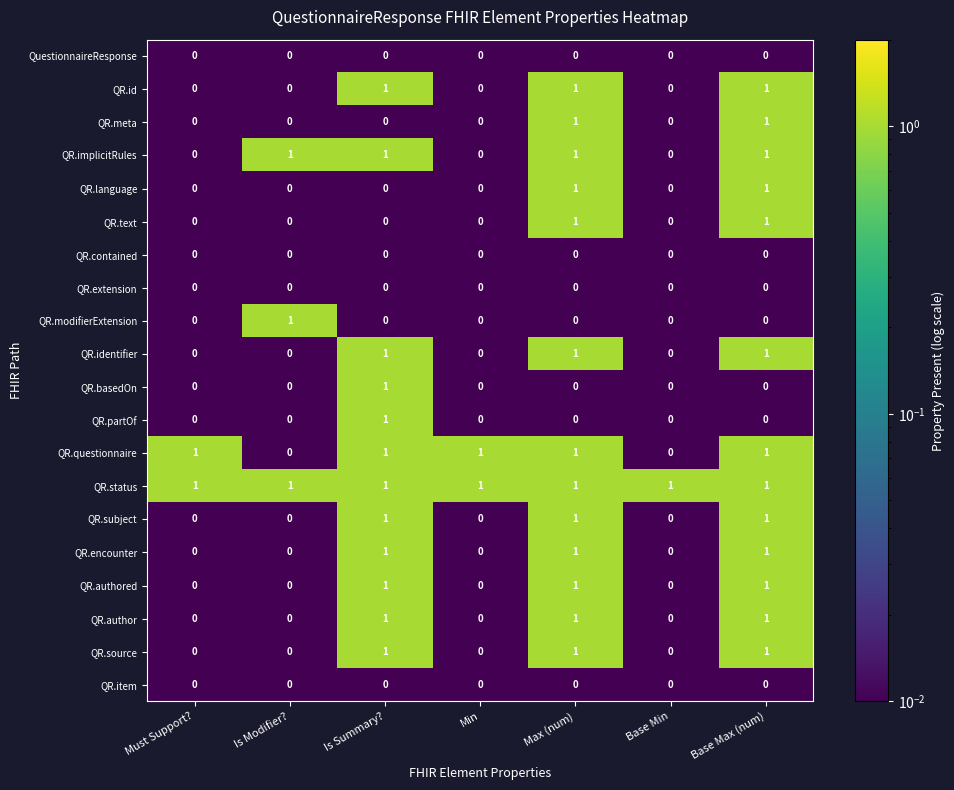

What is the difference between the highest and lowest values at Base Min?

1